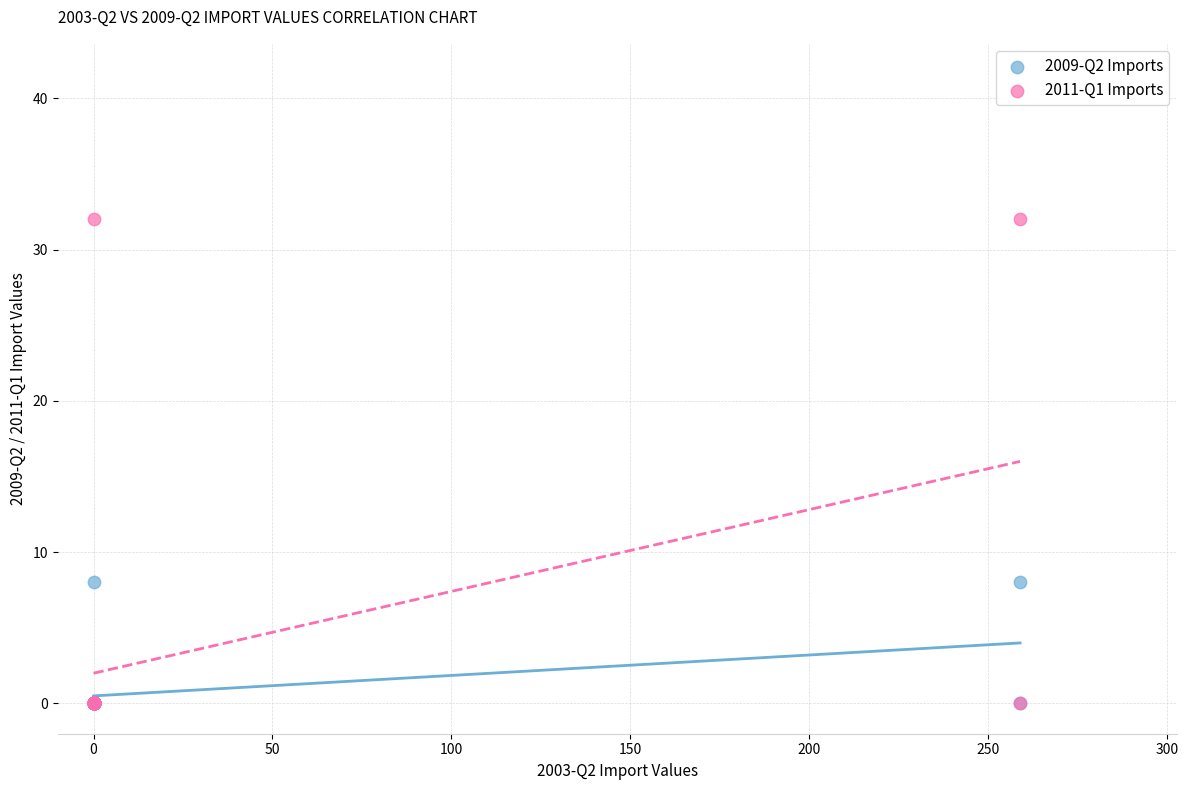

What are all the series names shown in the legend?

2009-Q2 Imports, 2011-Q1 Imports